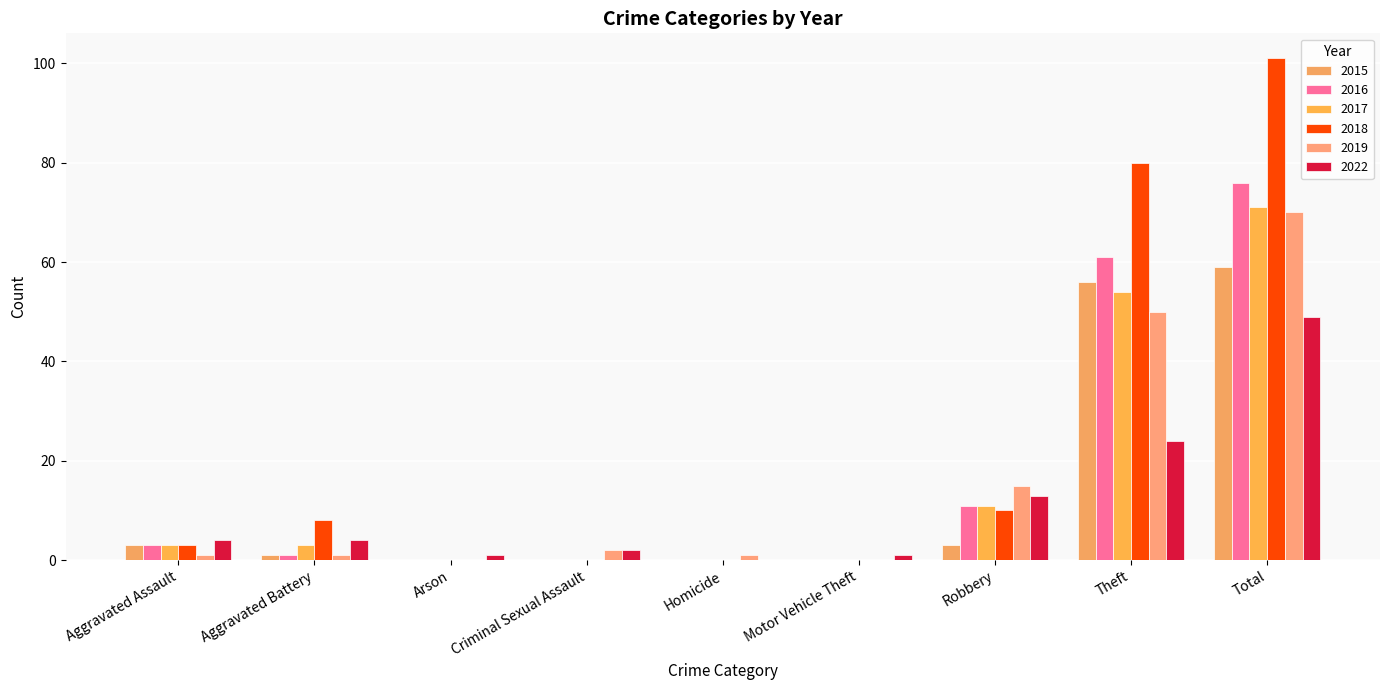

At how many categories does at least one series exceed 39?

2